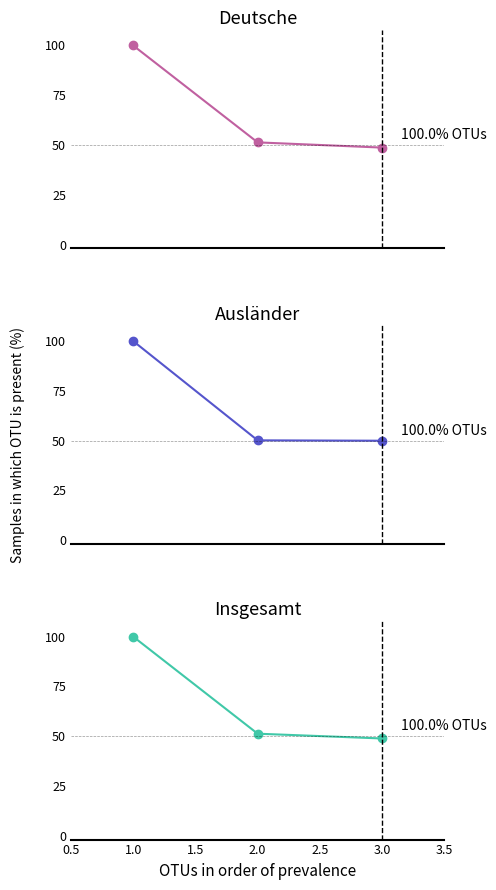

The value of Insgesamt at 1.0 is 159.7. True or false?

False